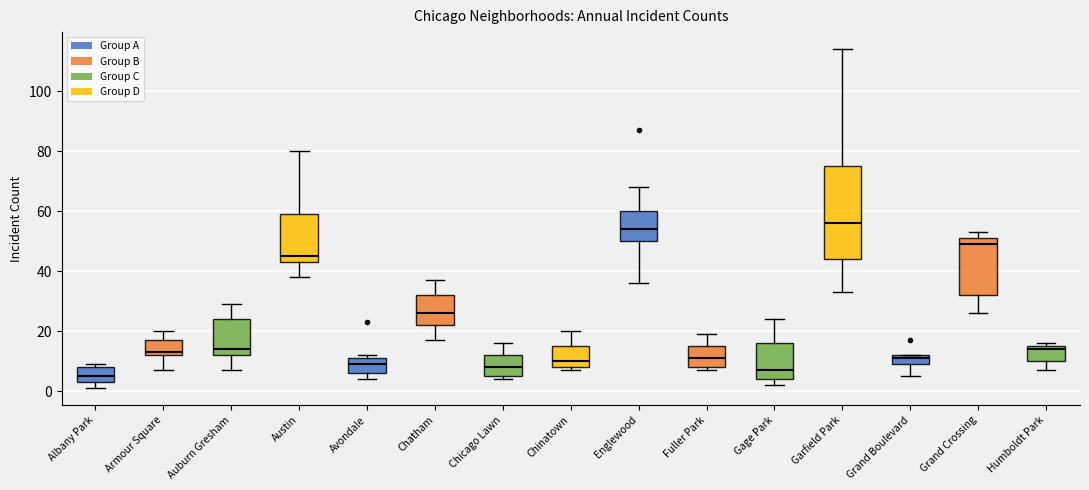

Where does the median line of the box for Gage Park sit on the y-axis? The values are not printed on the chart, so give them approximately, as read against the axis.

8